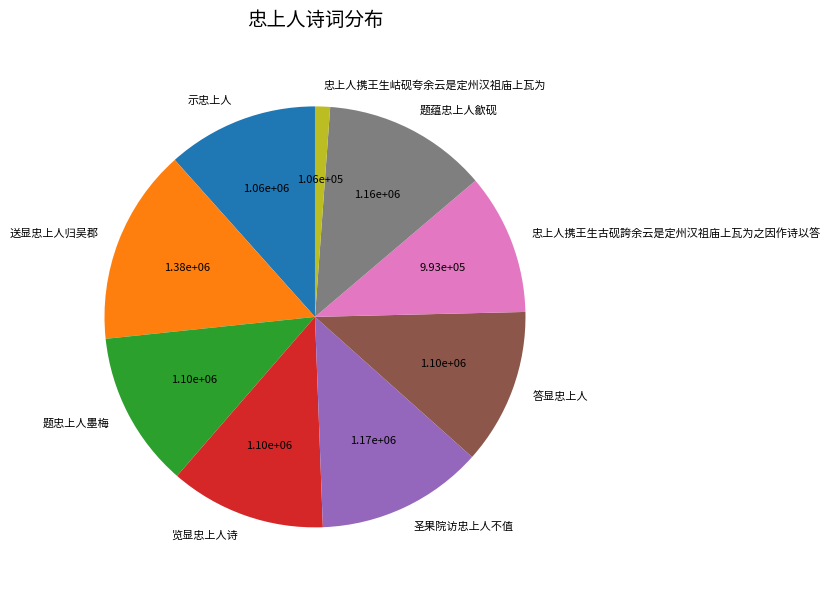

Which category has the smallest portion of the pie?

忠上人携王生岵砚夸余云是定州汉祖庙上瓦为